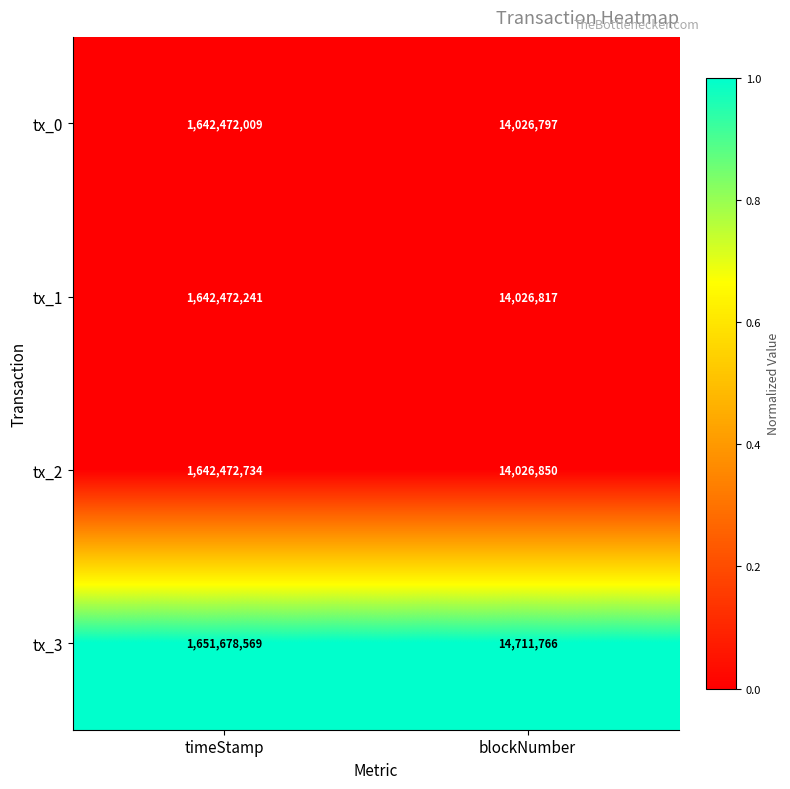

Rank the series at blockNumber from lowest to highest value.

tx_0, tx_1, tx_2, tx_3